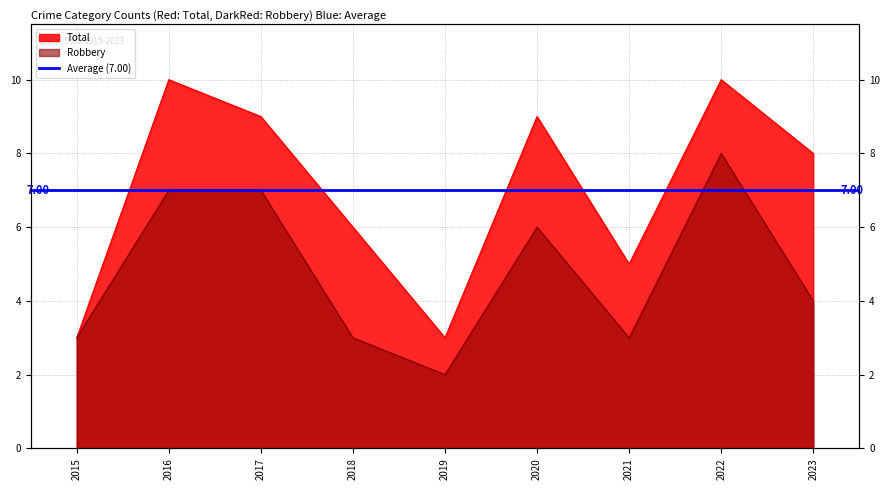

What is the difference between the Robbery values at 2022 and 2023?

4